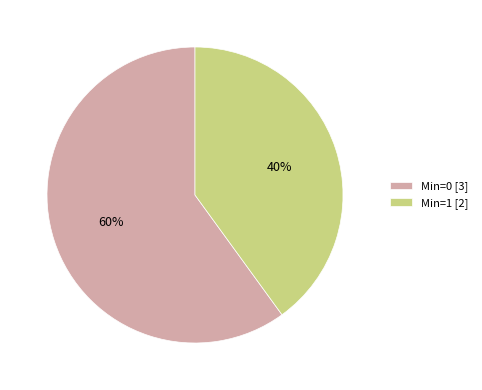

To the nearest percent, what is the average slice percentage?

50%